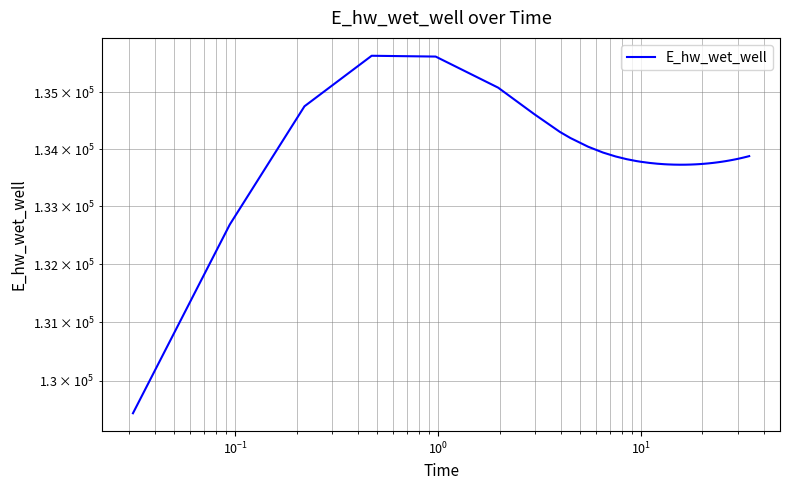

True or false: there are more than 2 points higher than both neighbors.

False